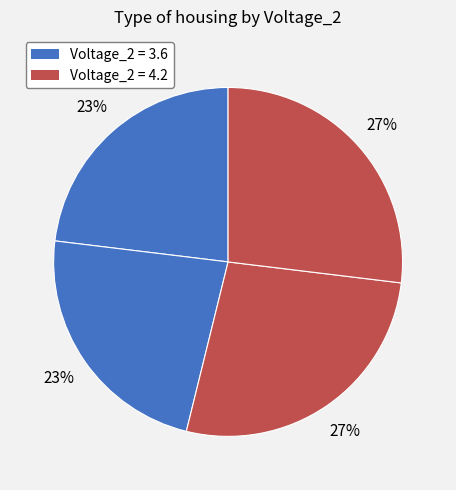

How many slices are in this pie chart?

4